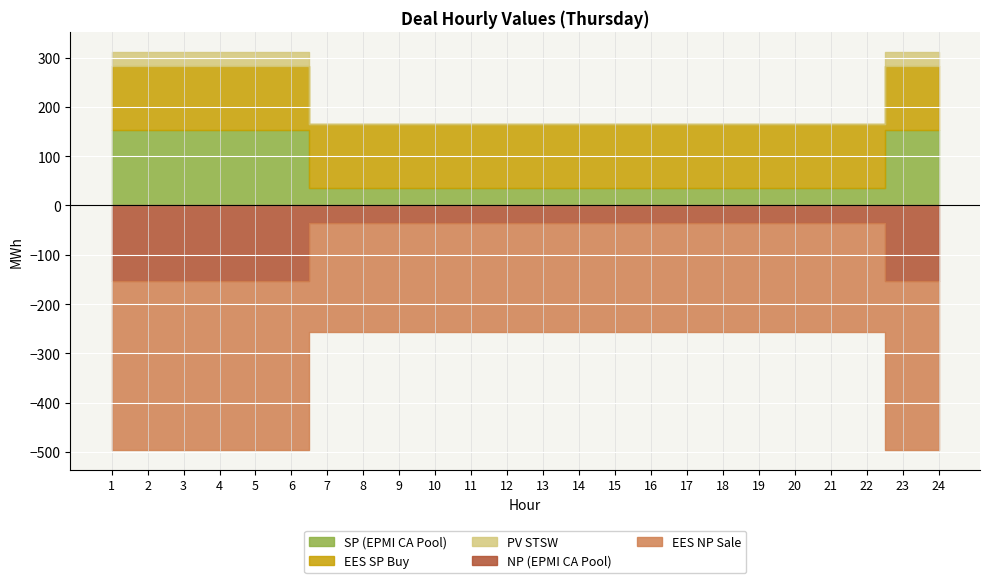

What is the difference between the maximum and second lowest values in the PV STSW series?

28